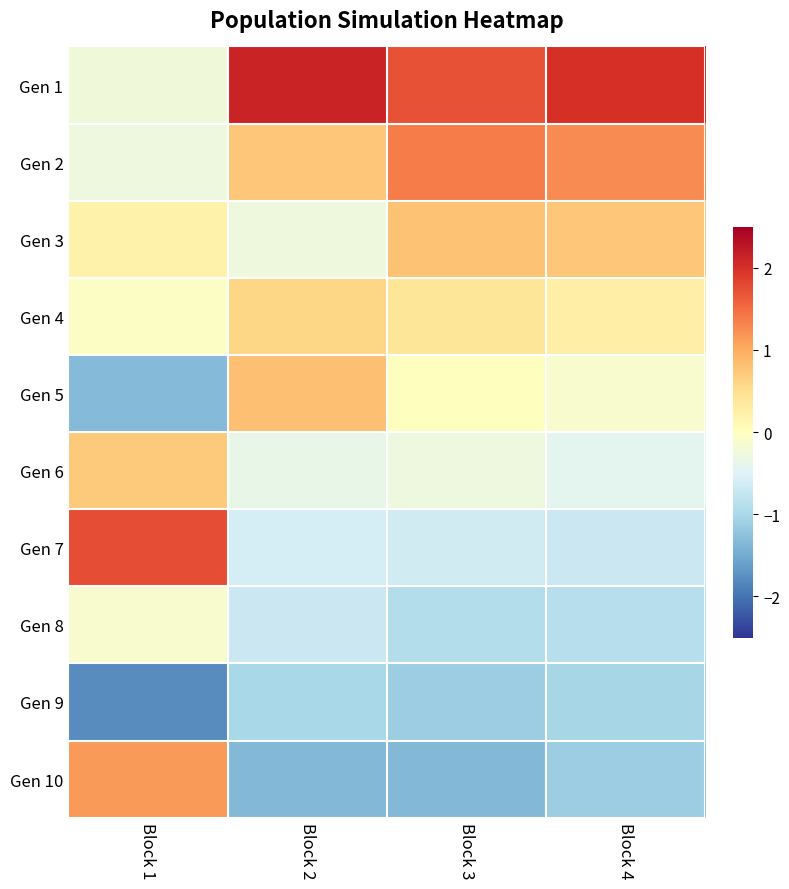

How many series are shown in this chart?

10